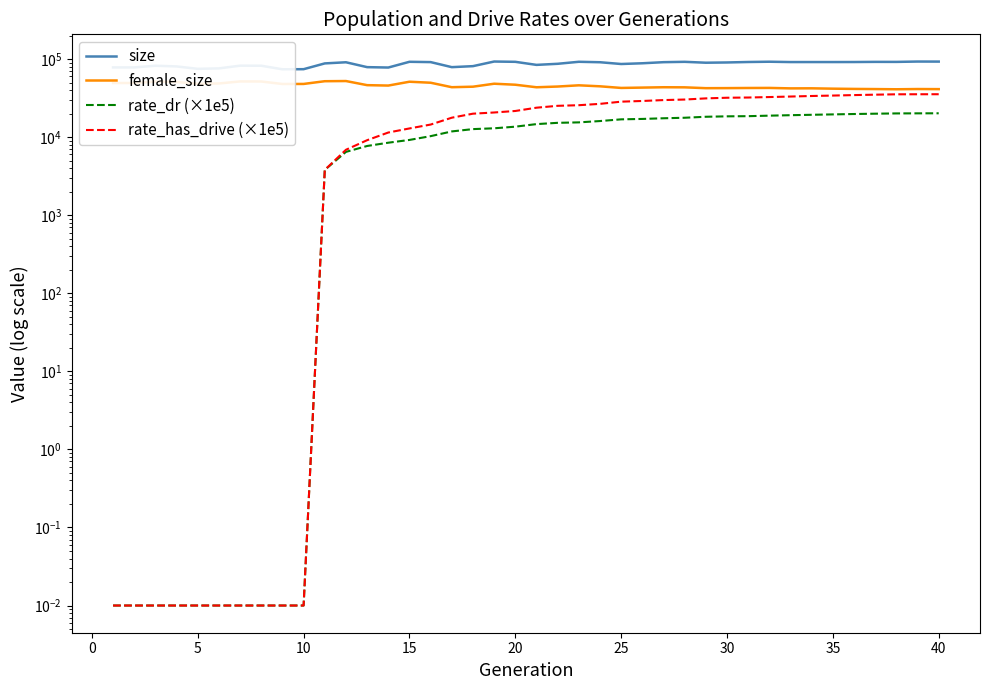

The female_size series shows 10849.6 at 20. True or false?

False